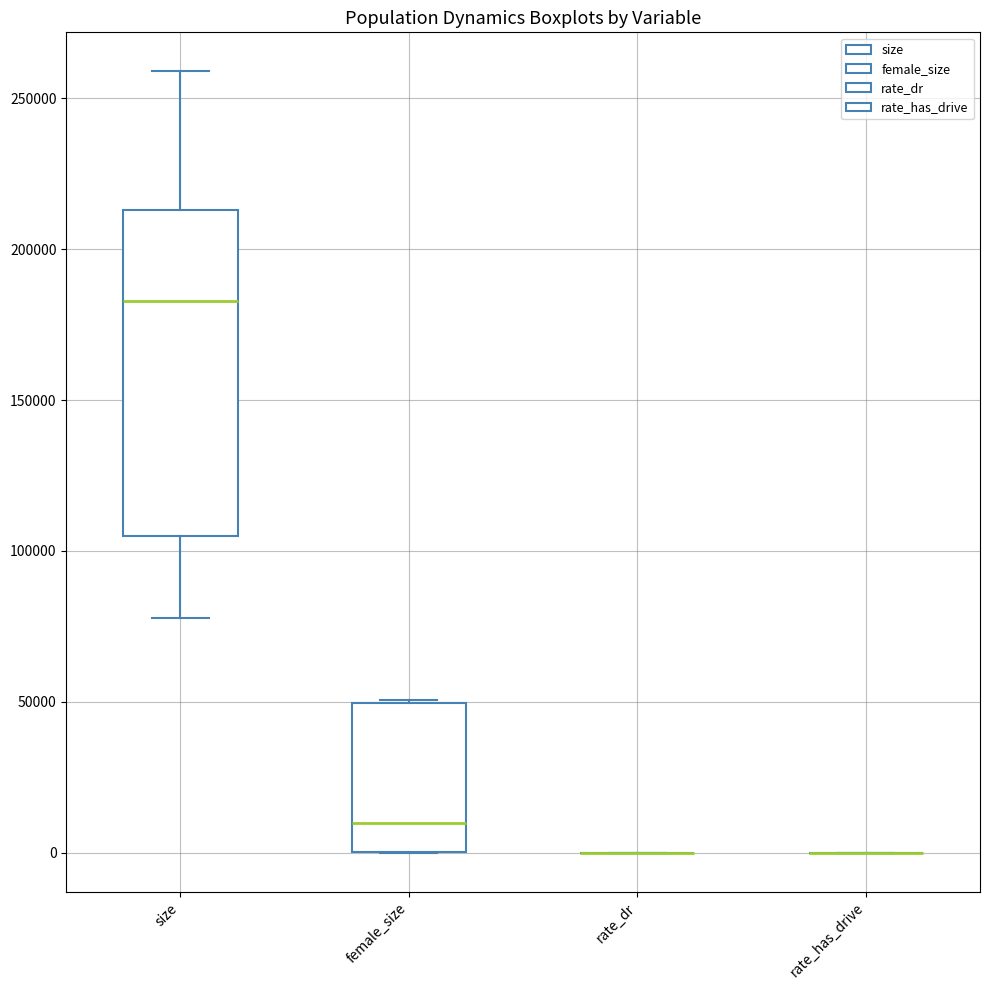

Which box is the tallest, from its lower edge to its upper edge?

size